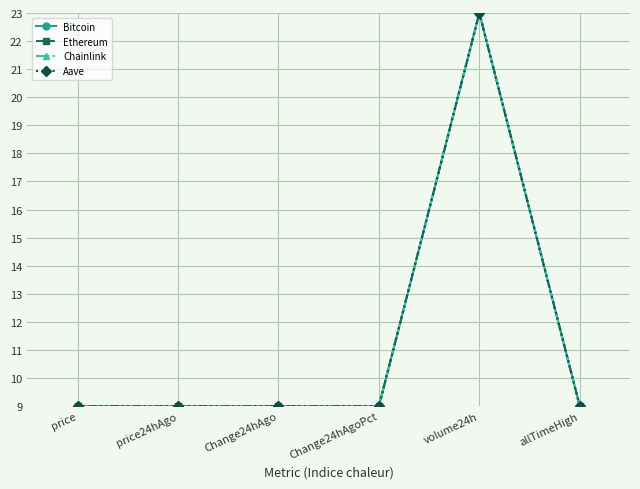

True or false: Aave has more than 2 points higher than both neighbors.

False